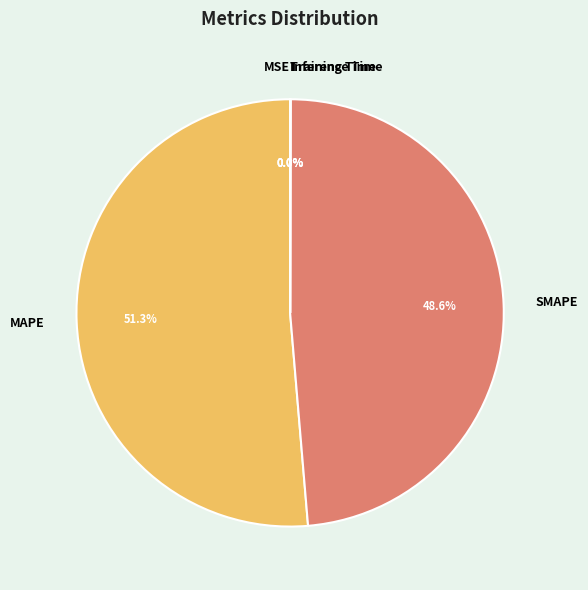

Is there a majority slice in this chart?

Yes